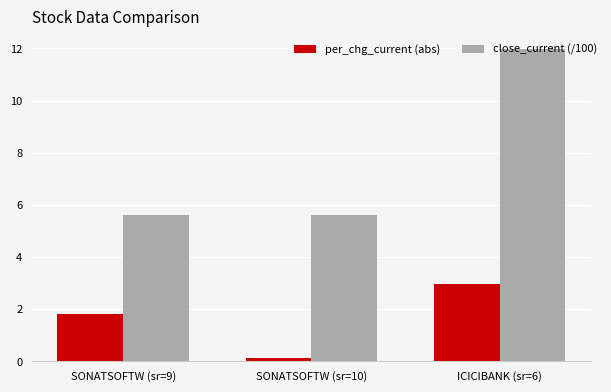

Reading left to right, list all the values displayed in this chart.

per_chg_current (abs): 1.8	0.1	3.0
close_current (/100): 5.6	5.6	12.0